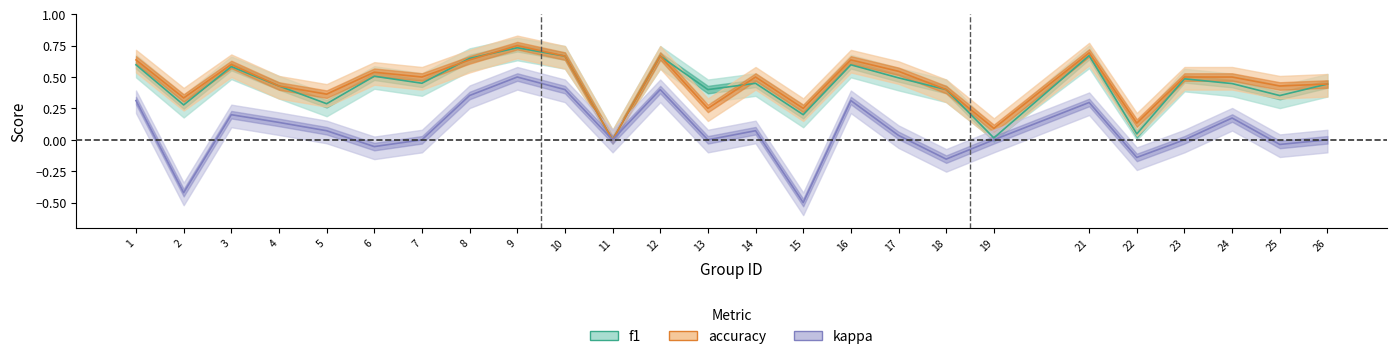

At which label is f1 closest to 0?

11